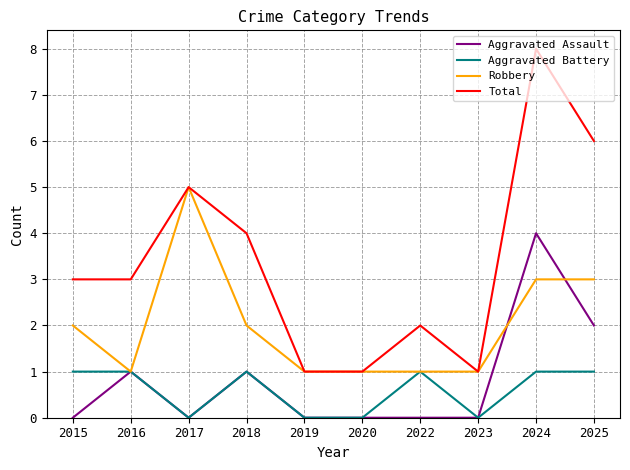

The Robbery series shows 1 at 2016. True or false?

True